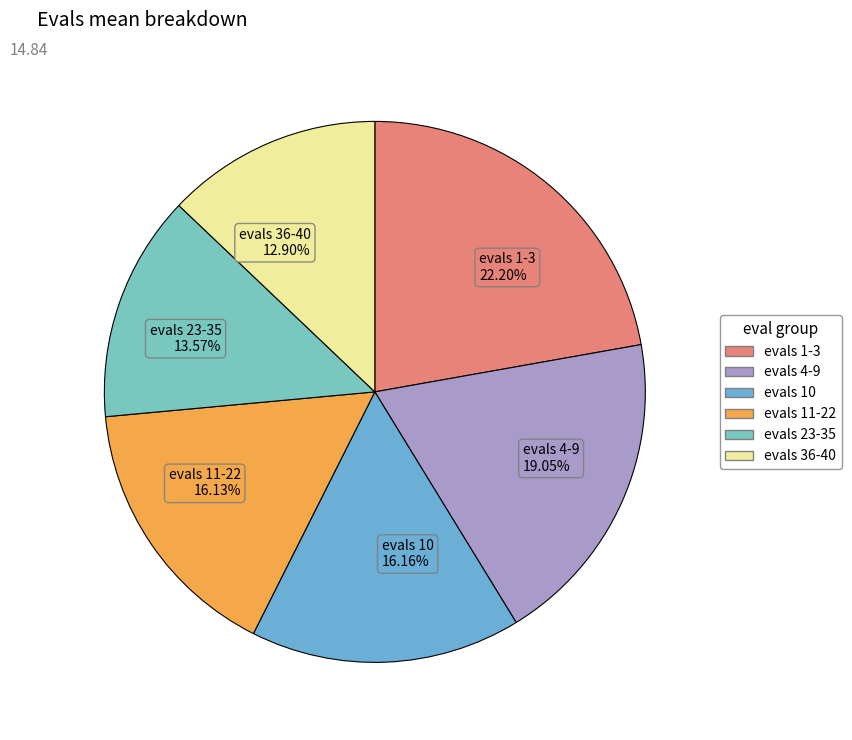

What is the largest slice in the pie chart?

evals 1-3 22.20%